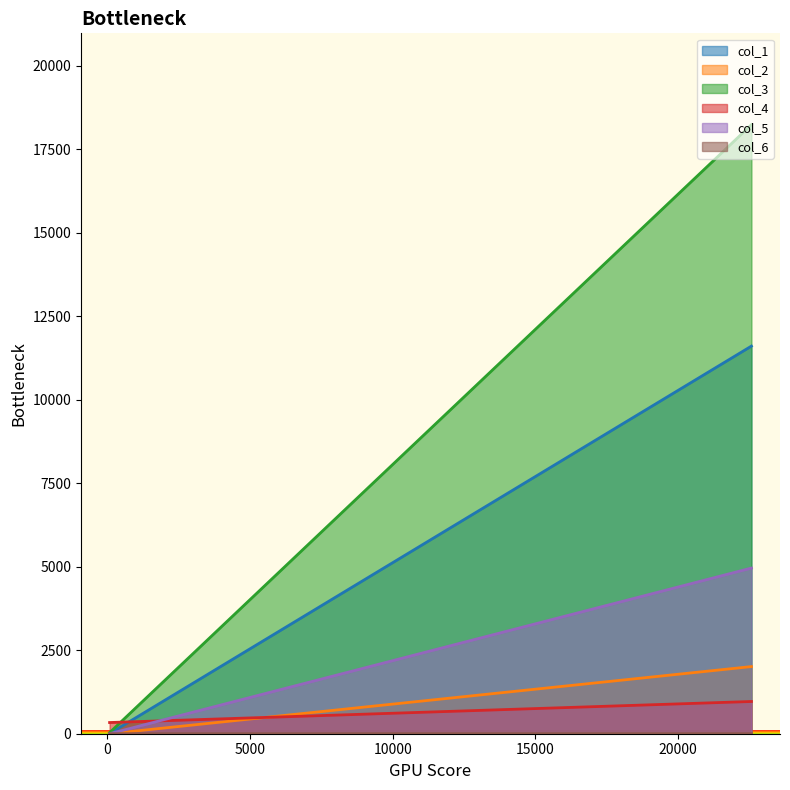

How many lines are shown in the chart?

6